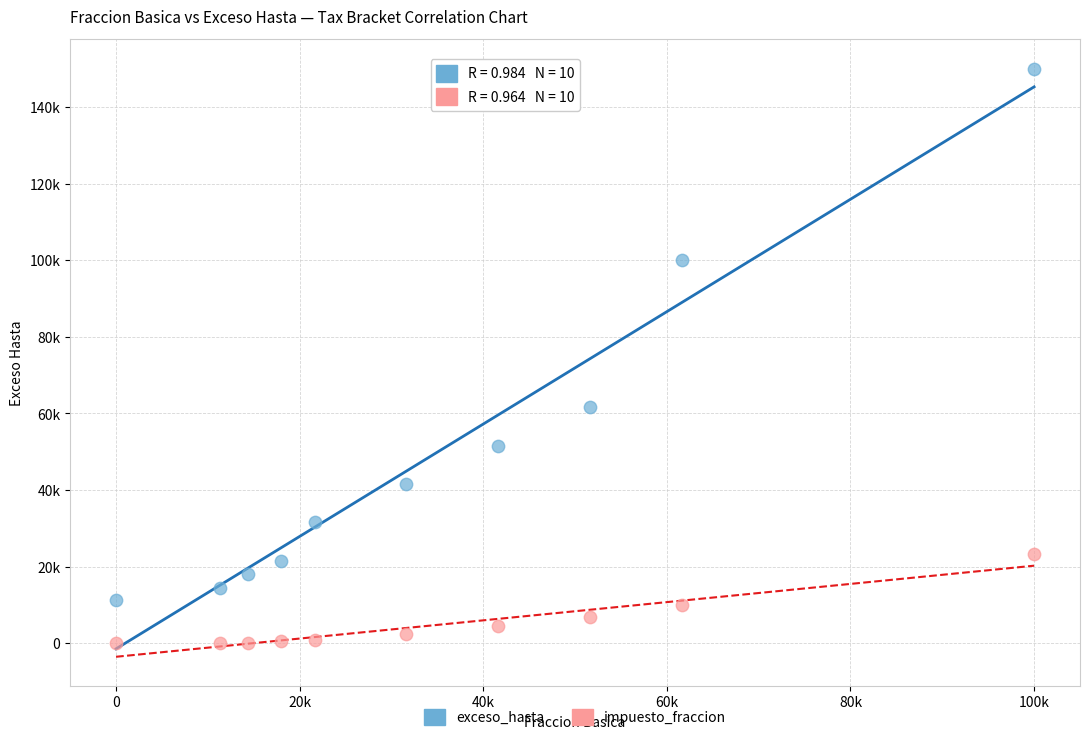

Which series reaches the minimum Y coordinate?

impuesto_fraccion